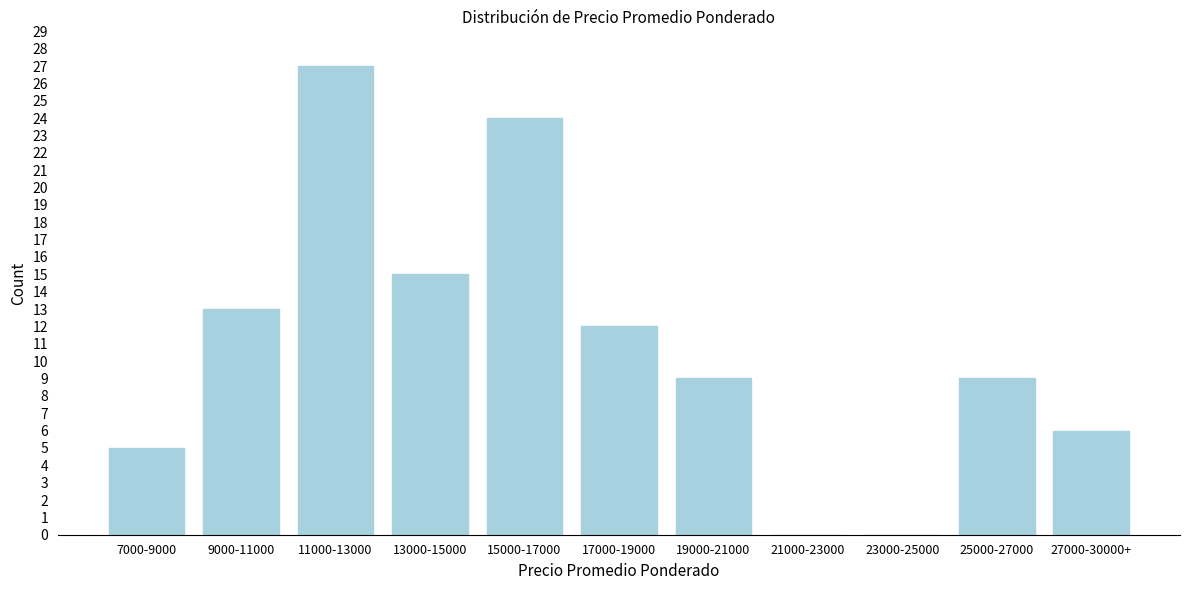

Reading left to right, list all the values displayed in this chart.

7000-9000=5	9000-11000=13	11000-13000=27	13000-15000=15	15000-17000=24	17000-19000=12	19000-21000=9	21000-23000=0	23000-25000=0	25000-27000=9	27000-30000+=6